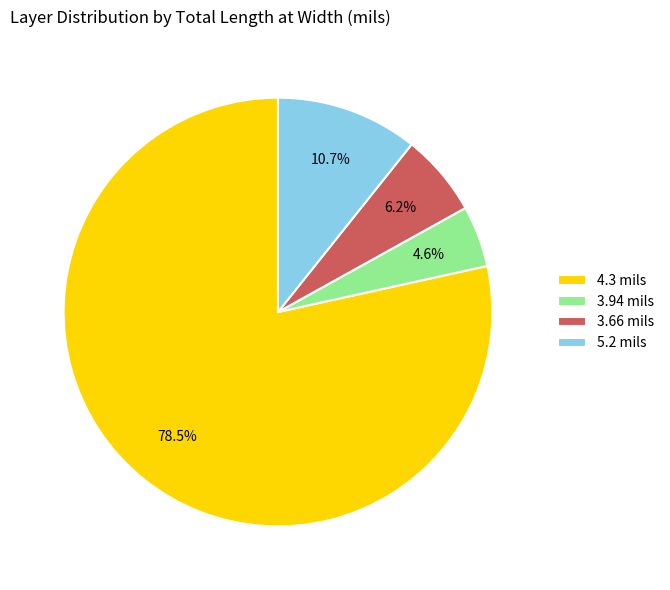

How many slices are in this pie chart?

4